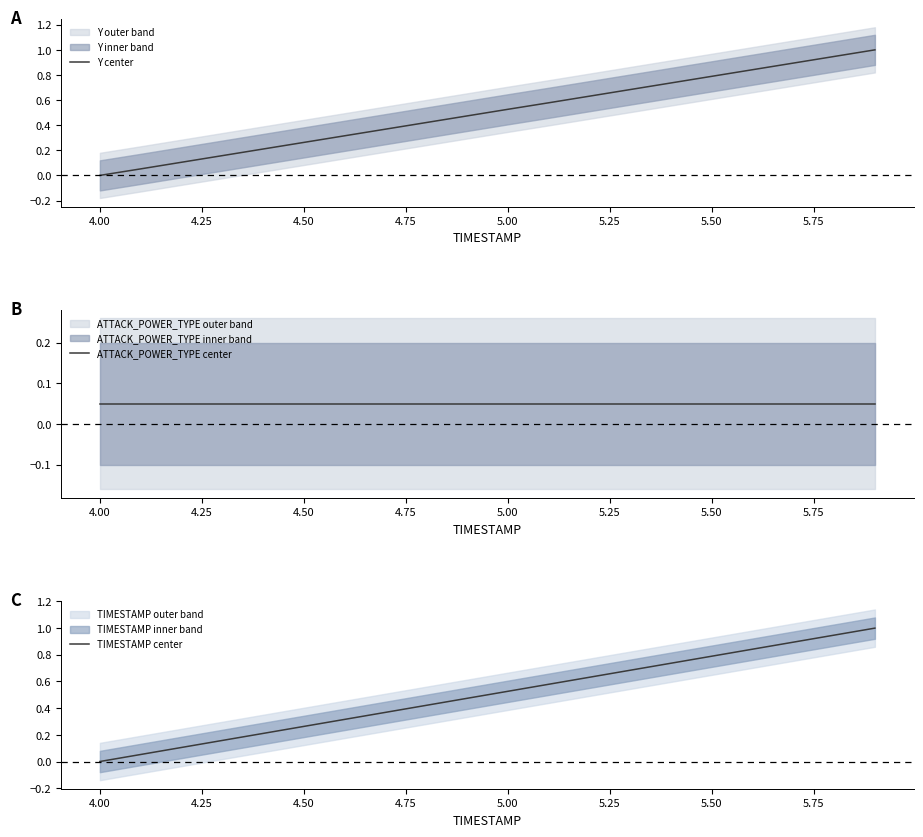

The value of Y center at 5.50 is 0.5. True or false?

False